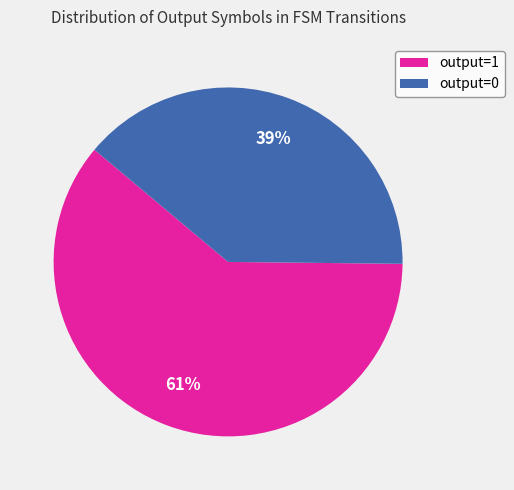

Is the sum of output=0 and output=1 greater than half?

Yes